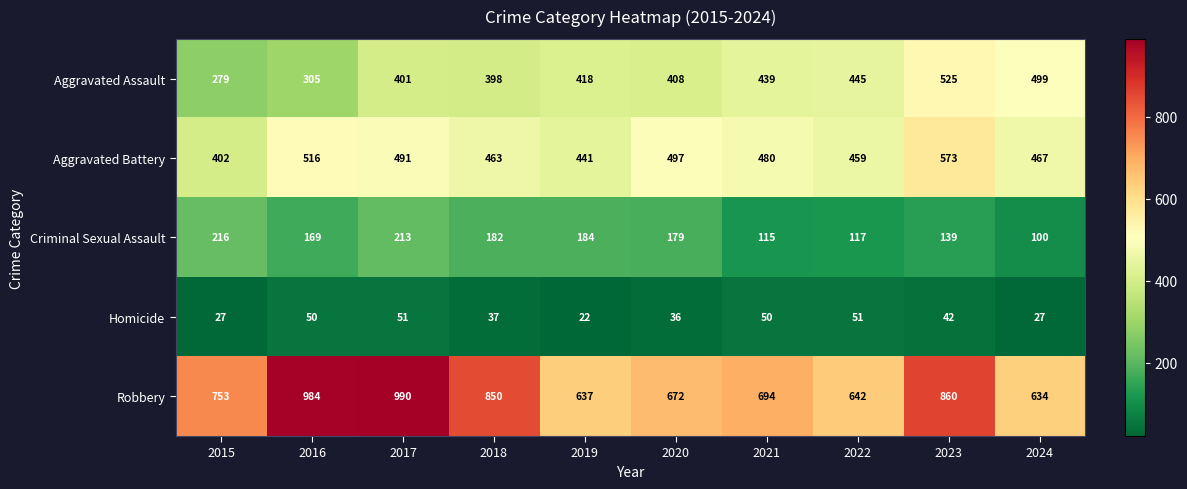

What is the difference between the highest and lowest values at 2019?

615